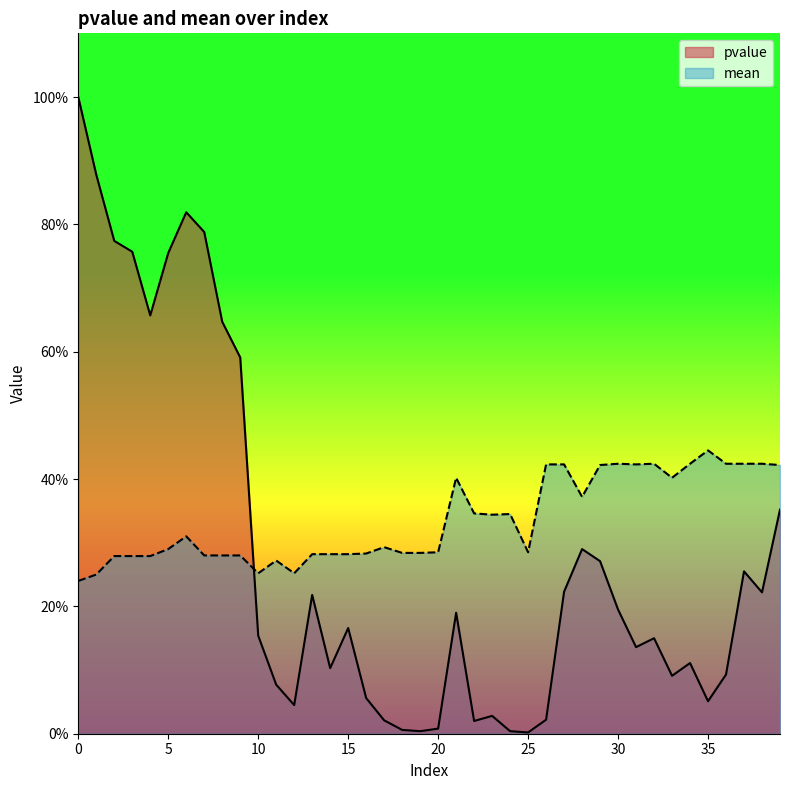

At how many categories does at least one series exceed 0?

40